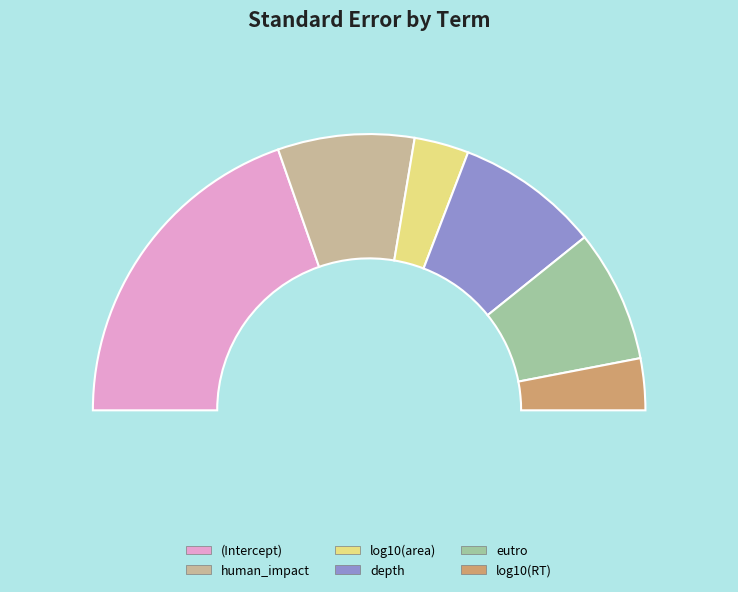

The eutro slice represents 3% of the pie. True or false?

False